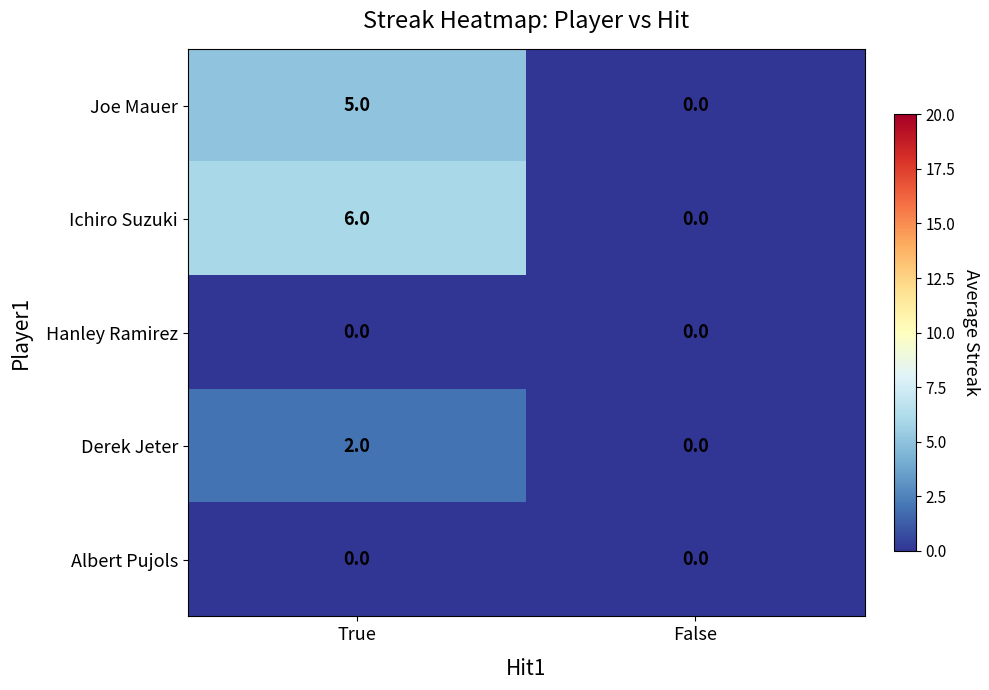

Which series has the widest spread of values?

Ichiro Suzuki